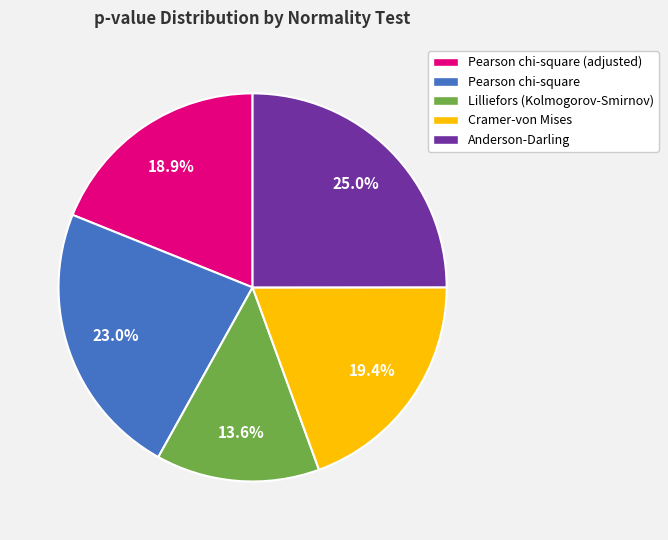

How many slices are in this pie chart?

5